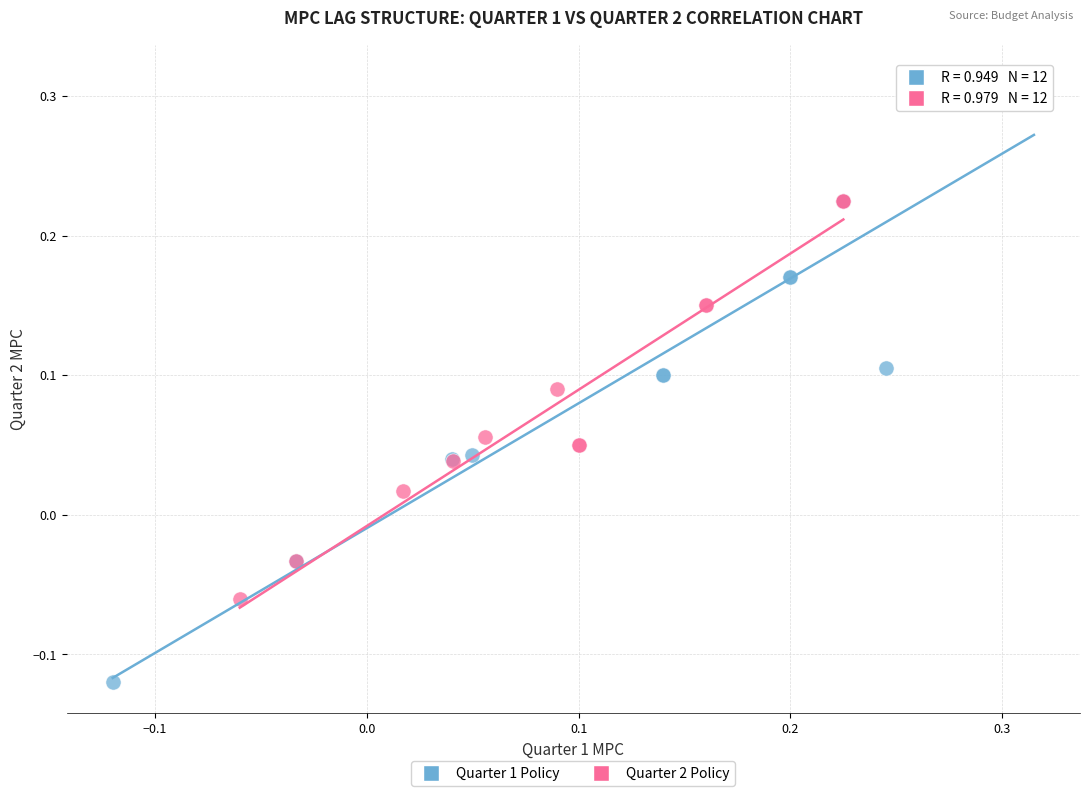

Which series has the widest spread of Y values?

Quarter 1 Policy